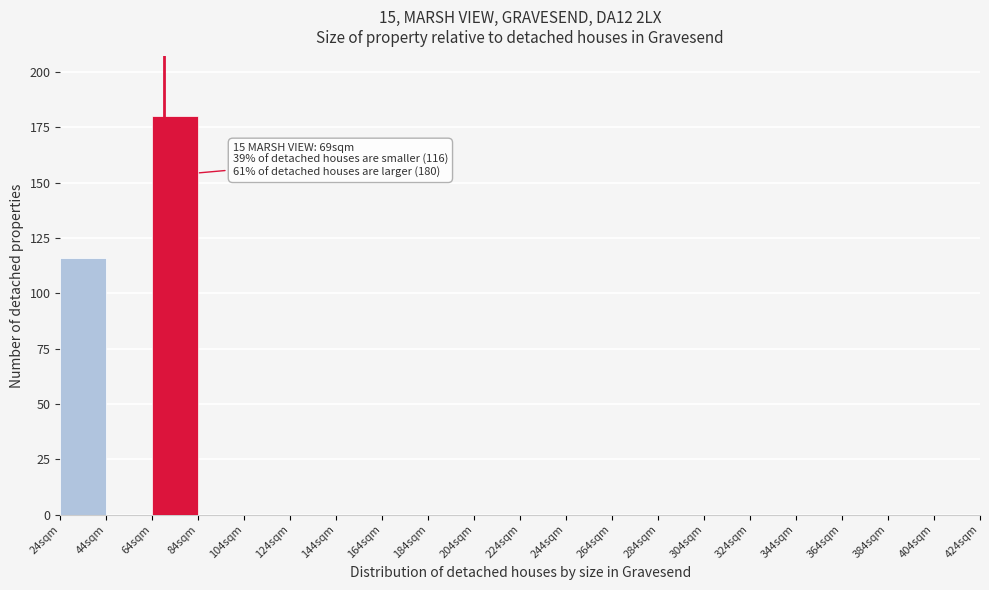

Over which range of the x-axis is the bar tallest?

64 to 84